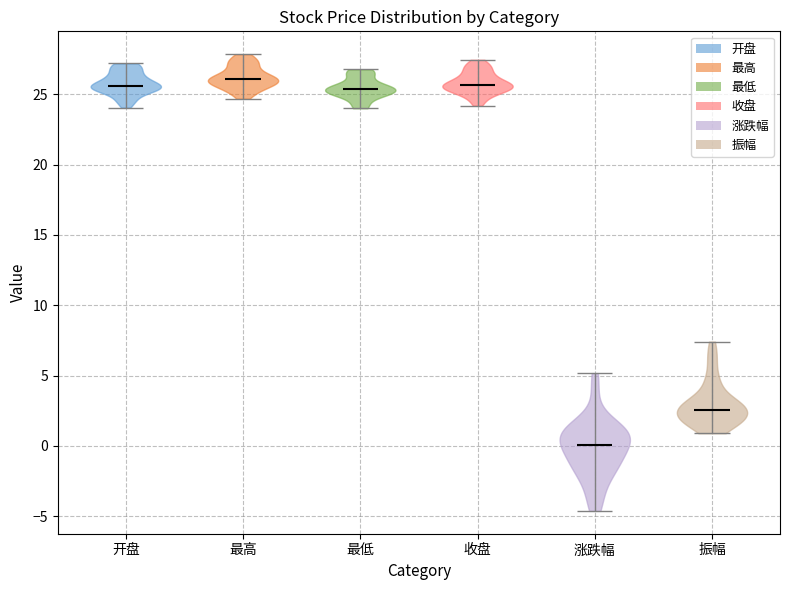

Where does the median line of the violin for 涨跌幅 sit on the y-axis? The values are not printed on the chart, so give them approximately, as read against the axis.

0.0